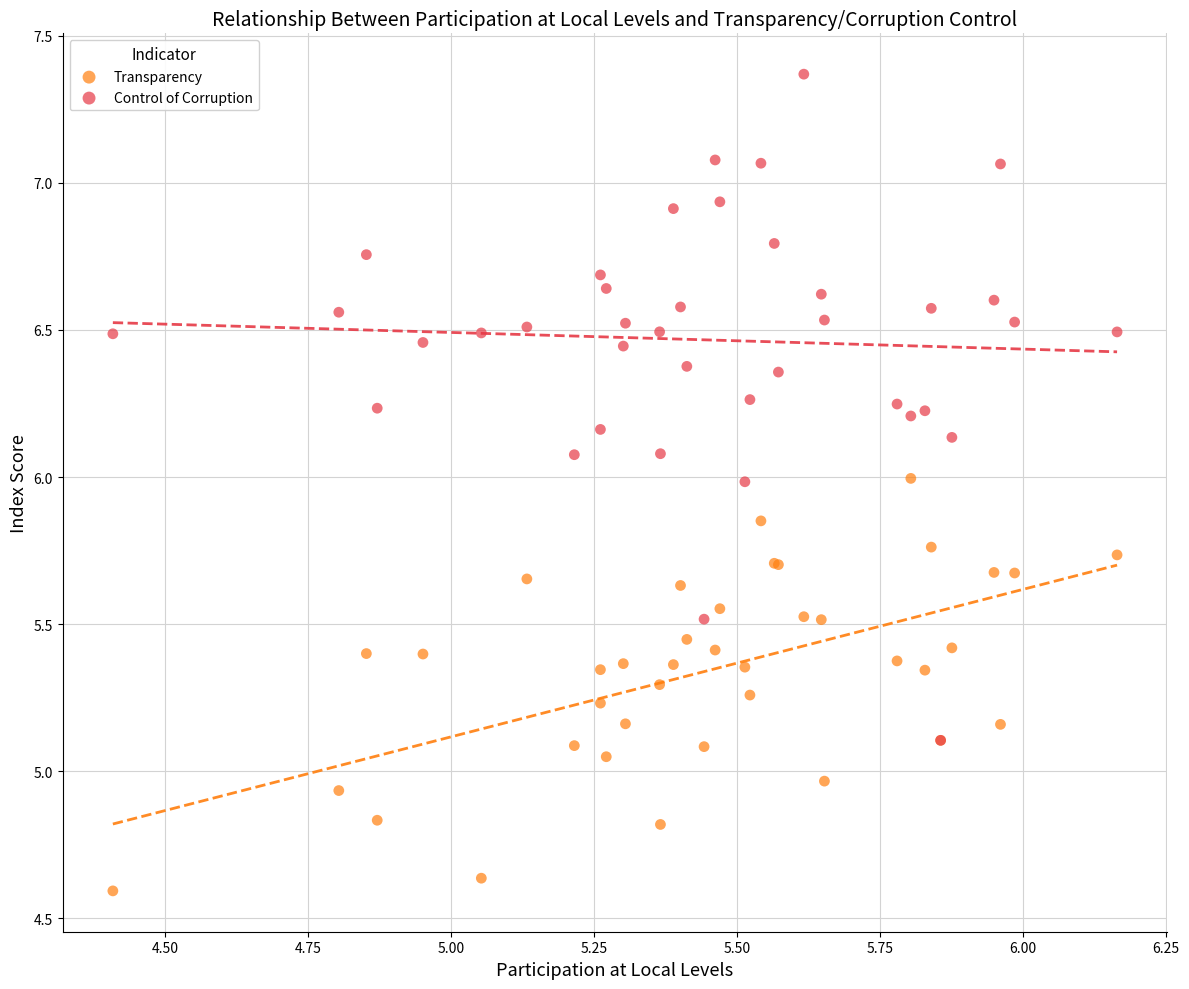

What are all the series names shown in the legend?

Transparency, Control of Corruption